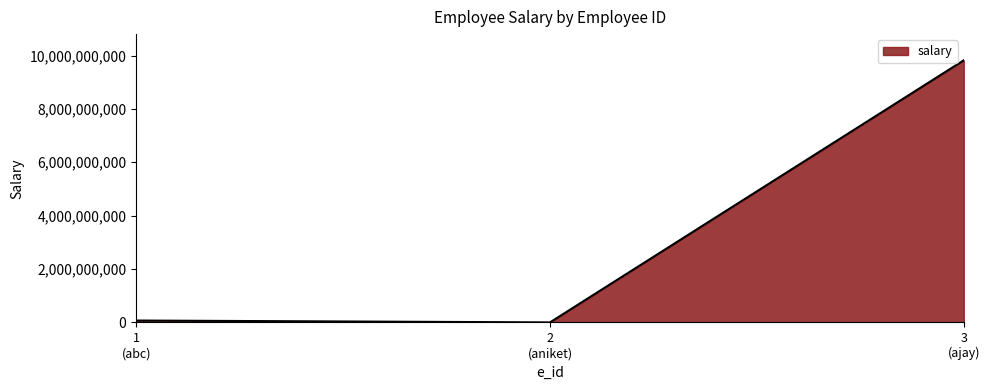

What is the average value?

3296633806